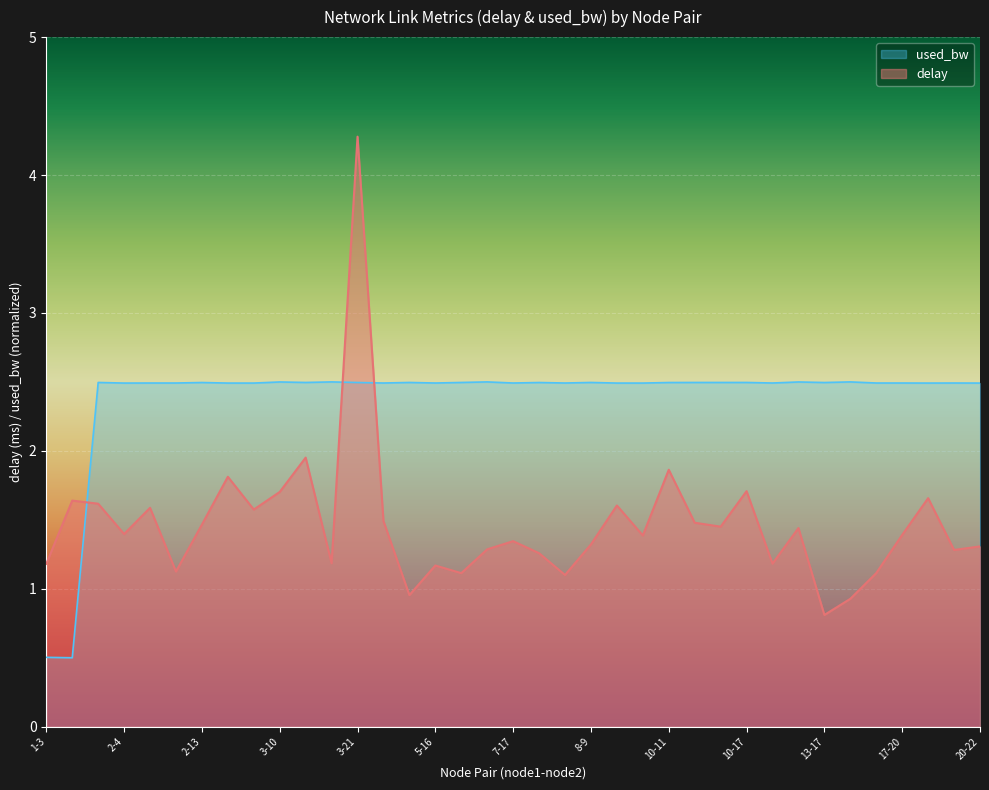

After their last crossing, which series has the higher values: delay or used_bw?

used_bw